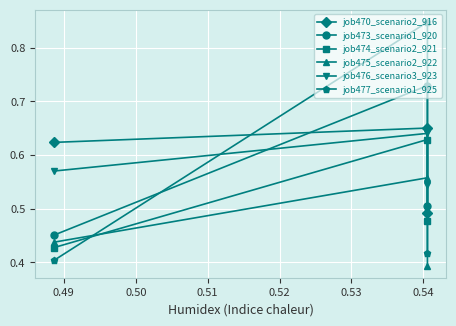

Rank the series by their maximum value, from lowest to highest.

job475_scenario2_922, job474_scenario2_921, job476_scenario3_923, job470_scenario2_916, job473_scenario1_920, job477_scenario1_925